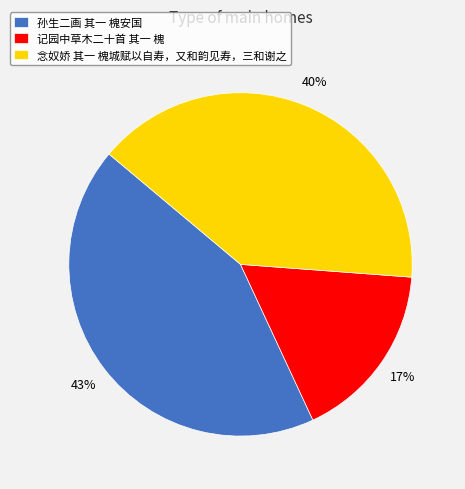

To the nearest percent, what is the difference between the 孙生二画 其一 槐安国 and 念奴娇 其一 槐城赋以自寿，又和韵见寿，三和谢之 slice percentages?

3%